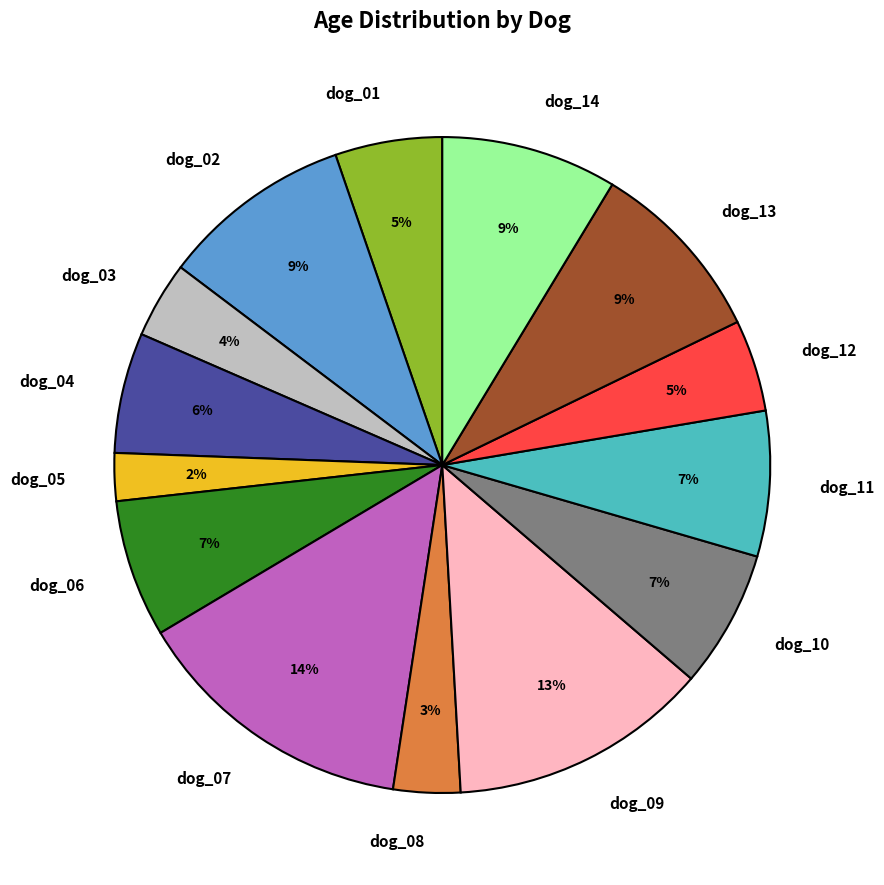

Does any single category account for the majority?

No